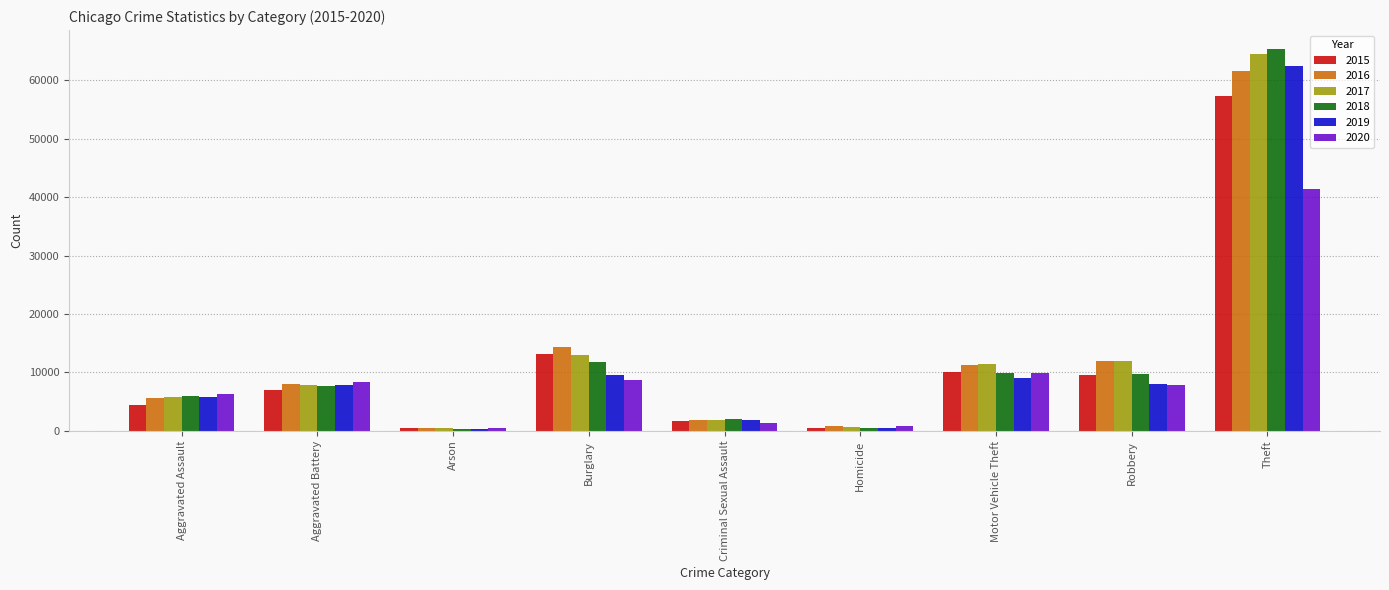

What is the minimum value shown in the chart?

373